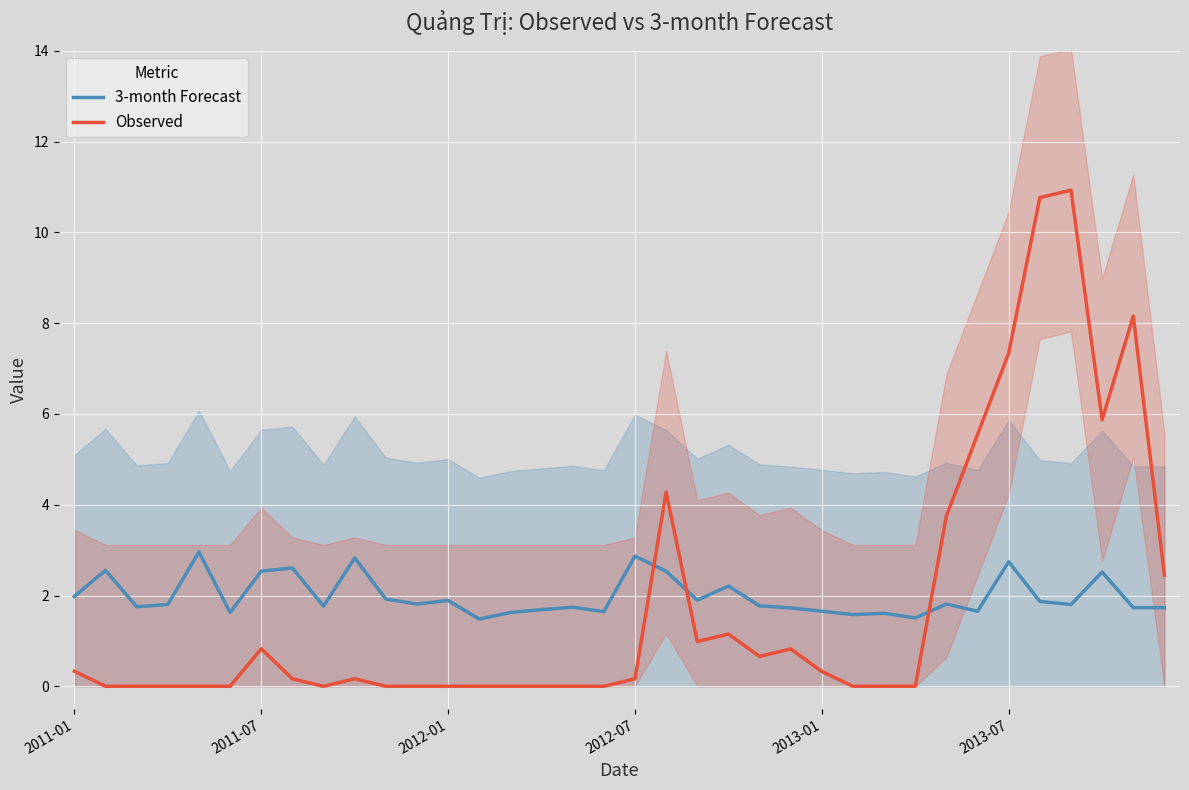

The 3-month Forecast series shows 0.6 at 10. True or false?

False